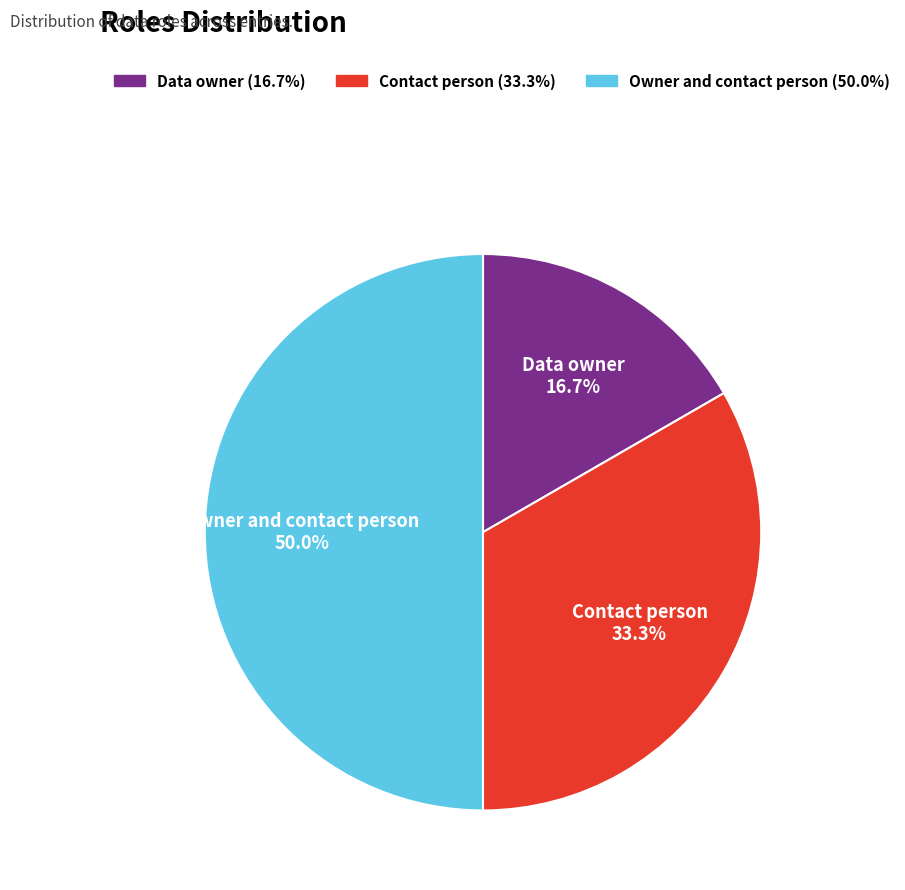

Count the number of slices in the pie.

3